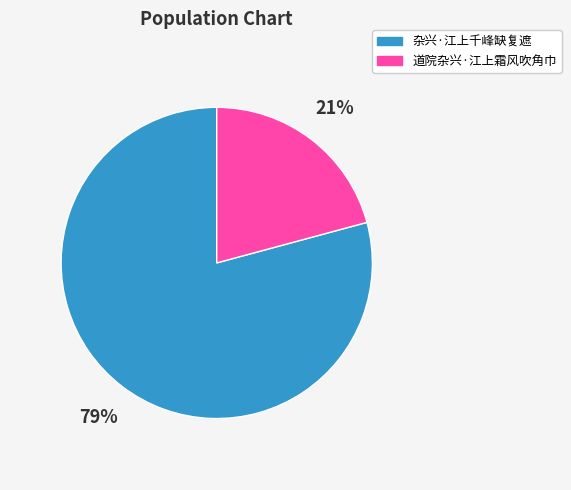

How many segments does this pie chart have?

2